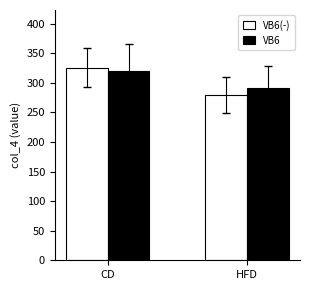

Which series has the widest spread of values?

VB6(-)